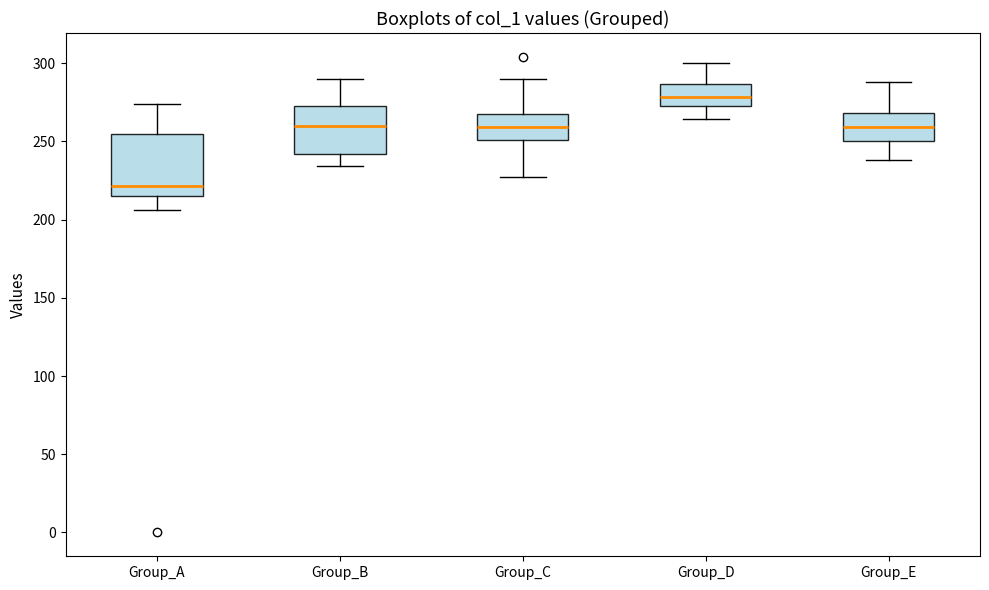

Where does the upper whisker of the box for Group_D end on the y-axis? The values are not printed on the chart, so give them approximately, as read against the axis.

300